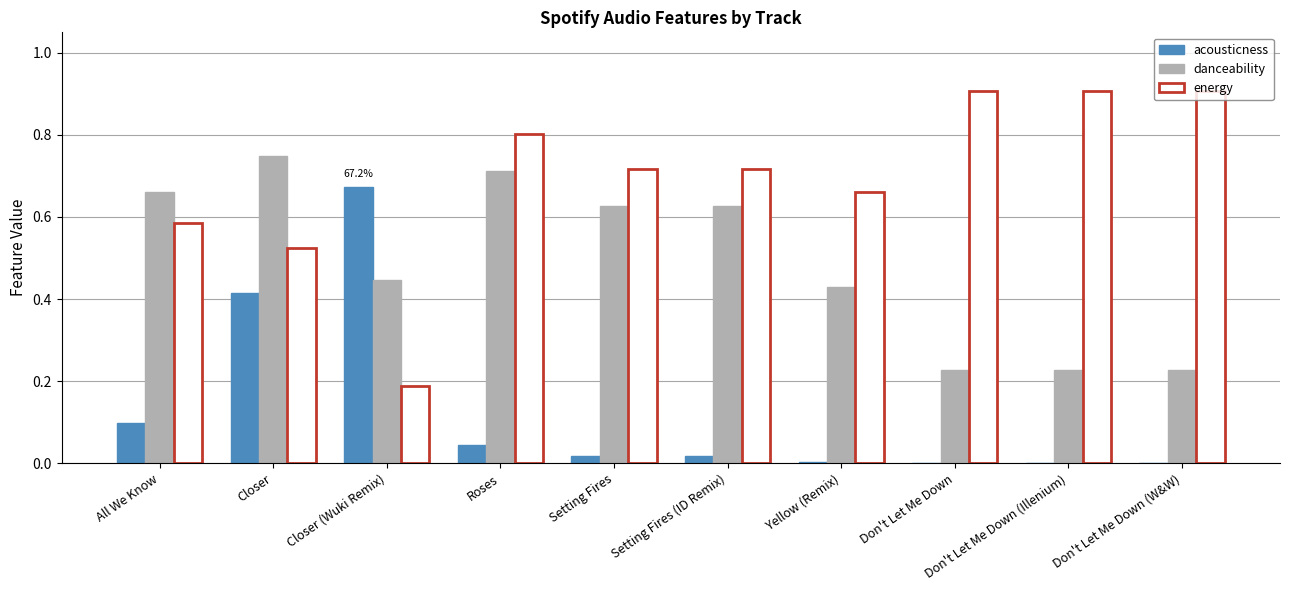

Between Closer and Don't Let Me Down, which series saw the biggest shift?

danceability